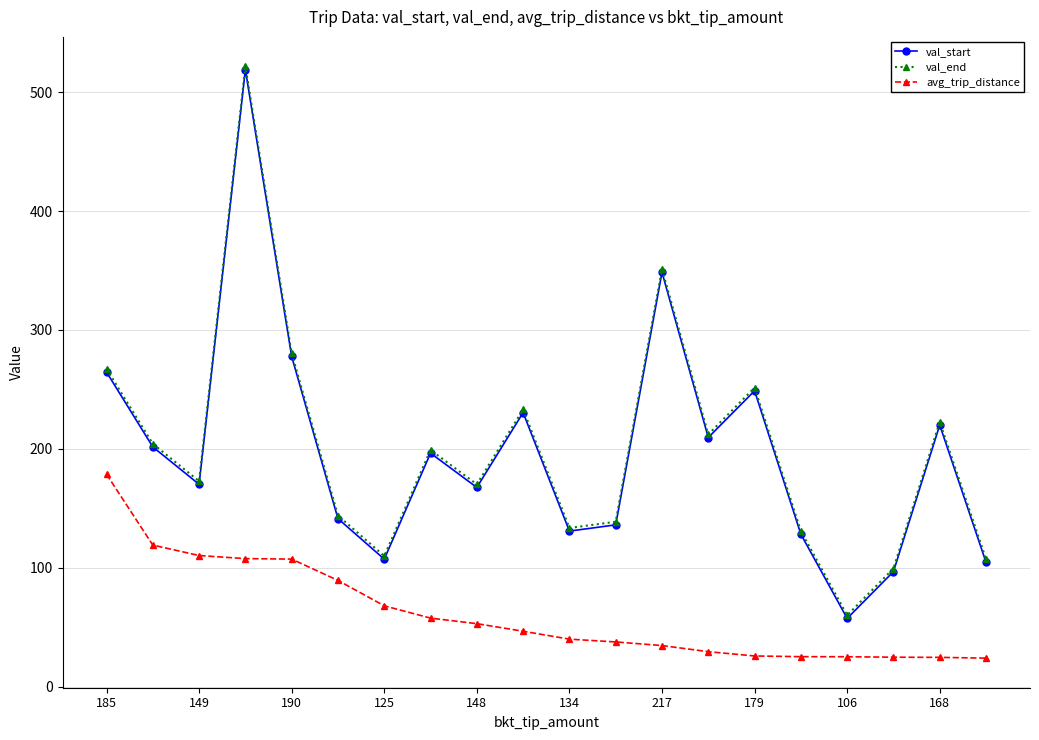

What is the value of the avg_trip_distance point at the 1st from the left?

178.6